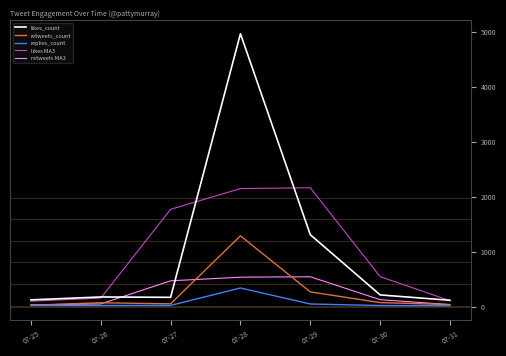

At which label is retweets_count closest to 657?

07-29